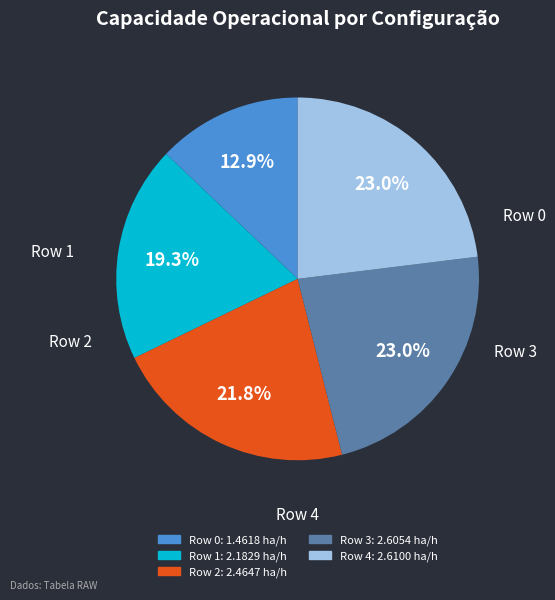

To the nearest percent, what is the difference between the largest and smallest slice percentages?

10%